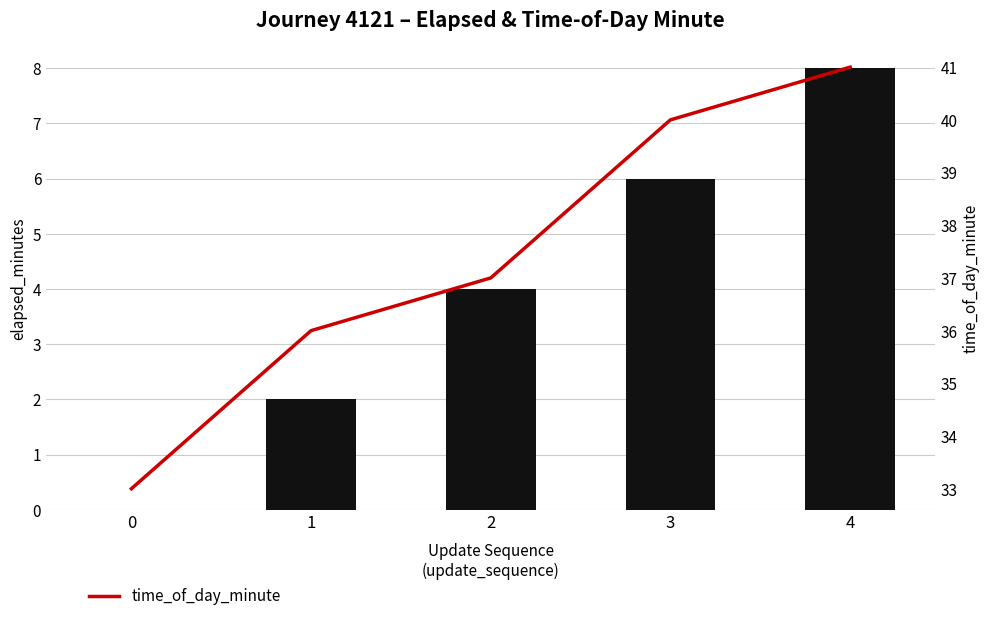

List the labels in order of elapsed_minutes value, smallest first.

0, 1, 2, 3, 4